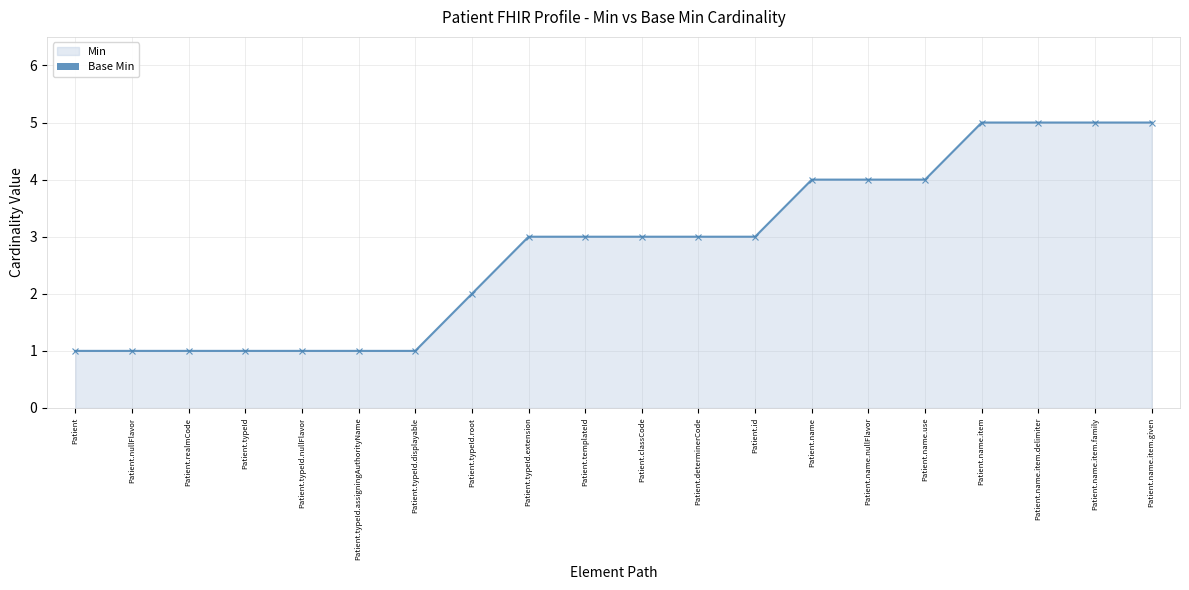

What position from the left is Patient.name.use?

16